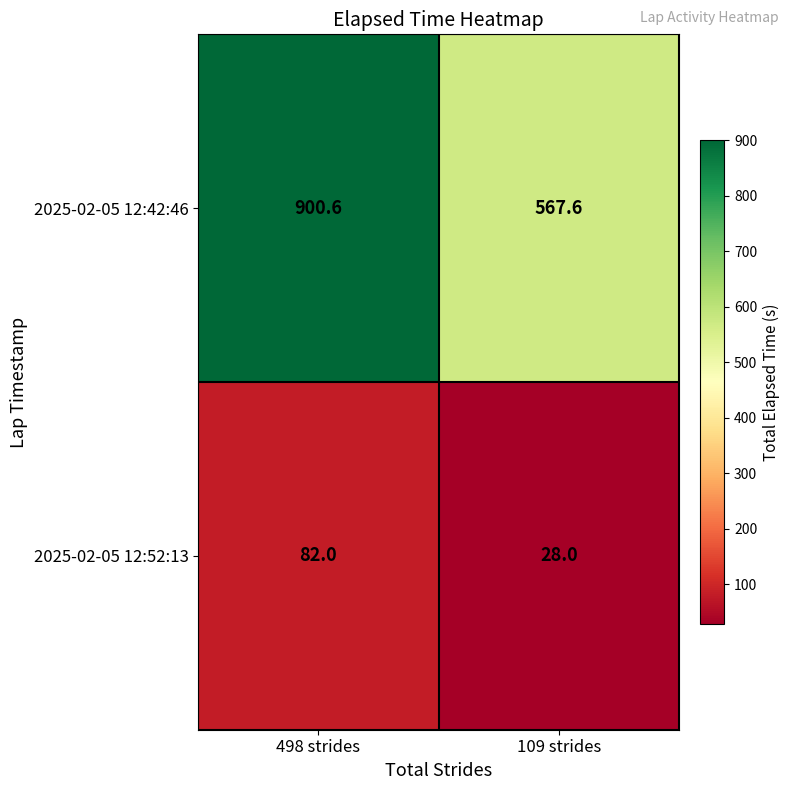

Reading left to right, transcribe all the data shown in this chart.

2025-02-05 12:42:46: 900.6	567.6
2025-02-05 12:52:13: 82.0	28.0